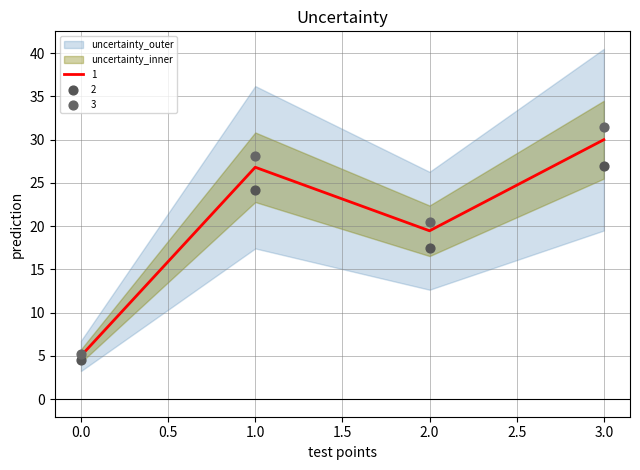

Where does the 1 series first go above 26?

1.0